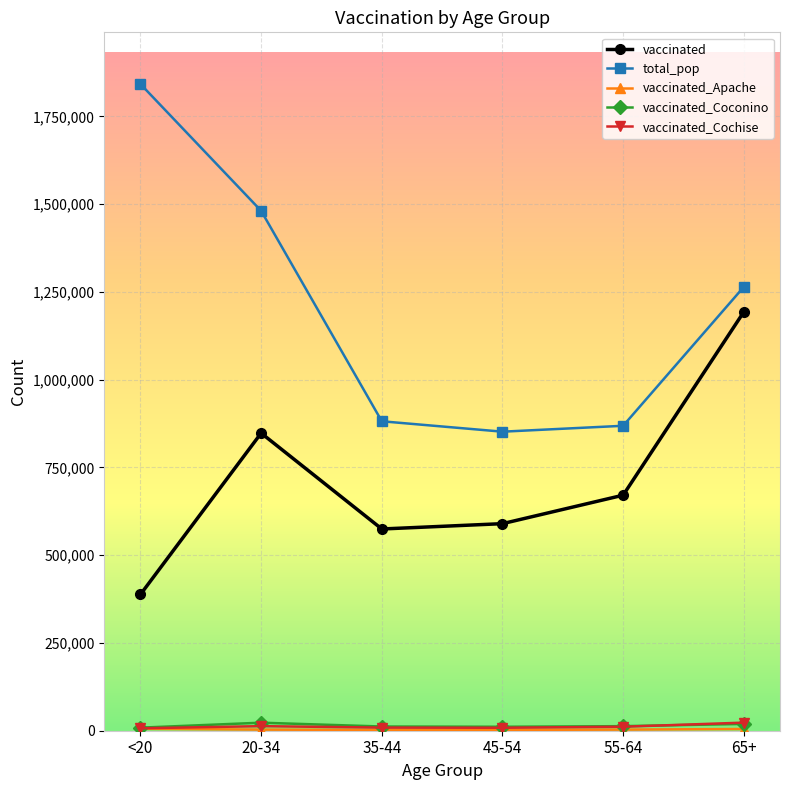

What is the maximum value shown in the chart?

1842004